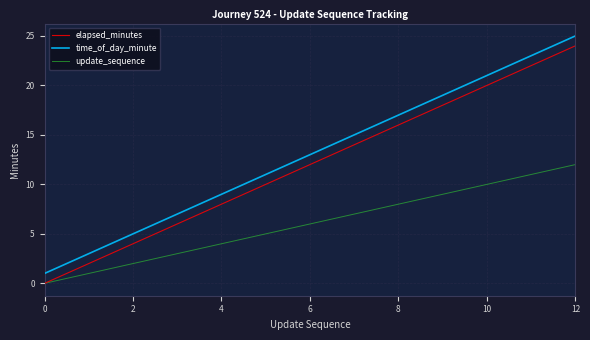

What is the highest value of the update_sequence series?

12